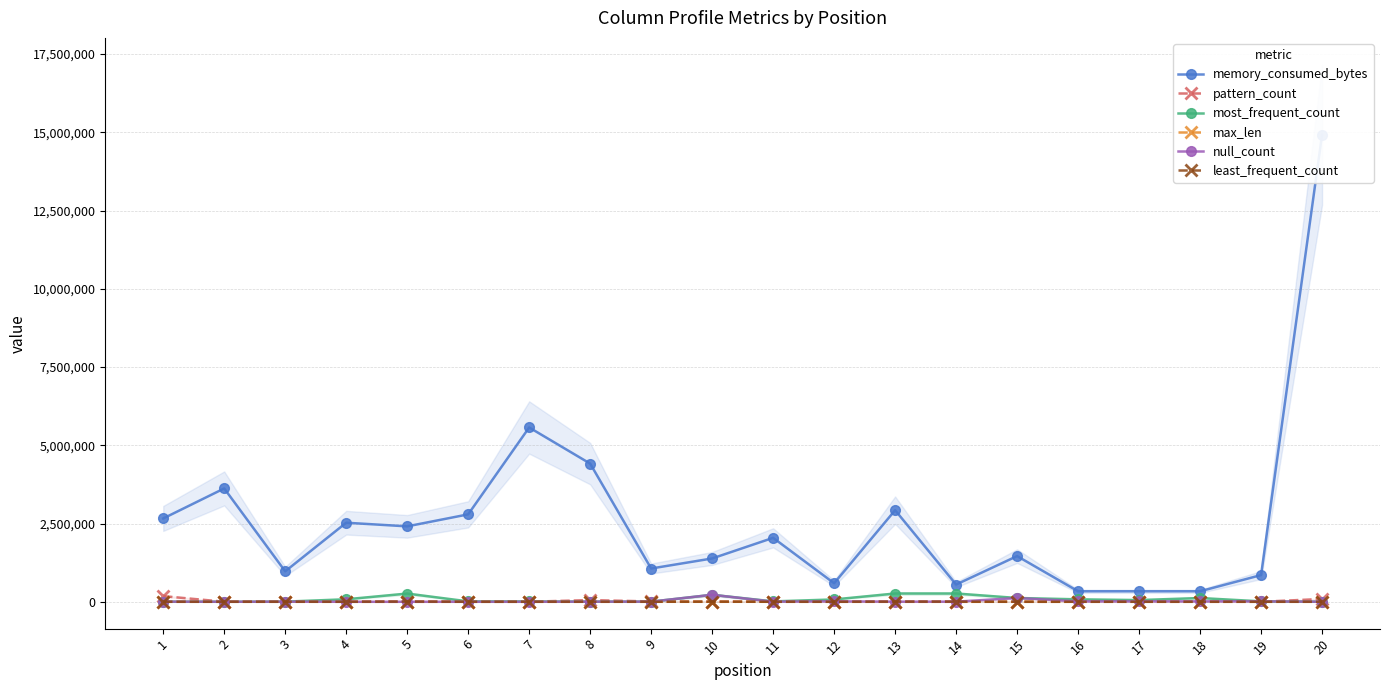

Is the value of least_frequent_count at 16 greater than the value of memory_consumed_bytes at 12?

No